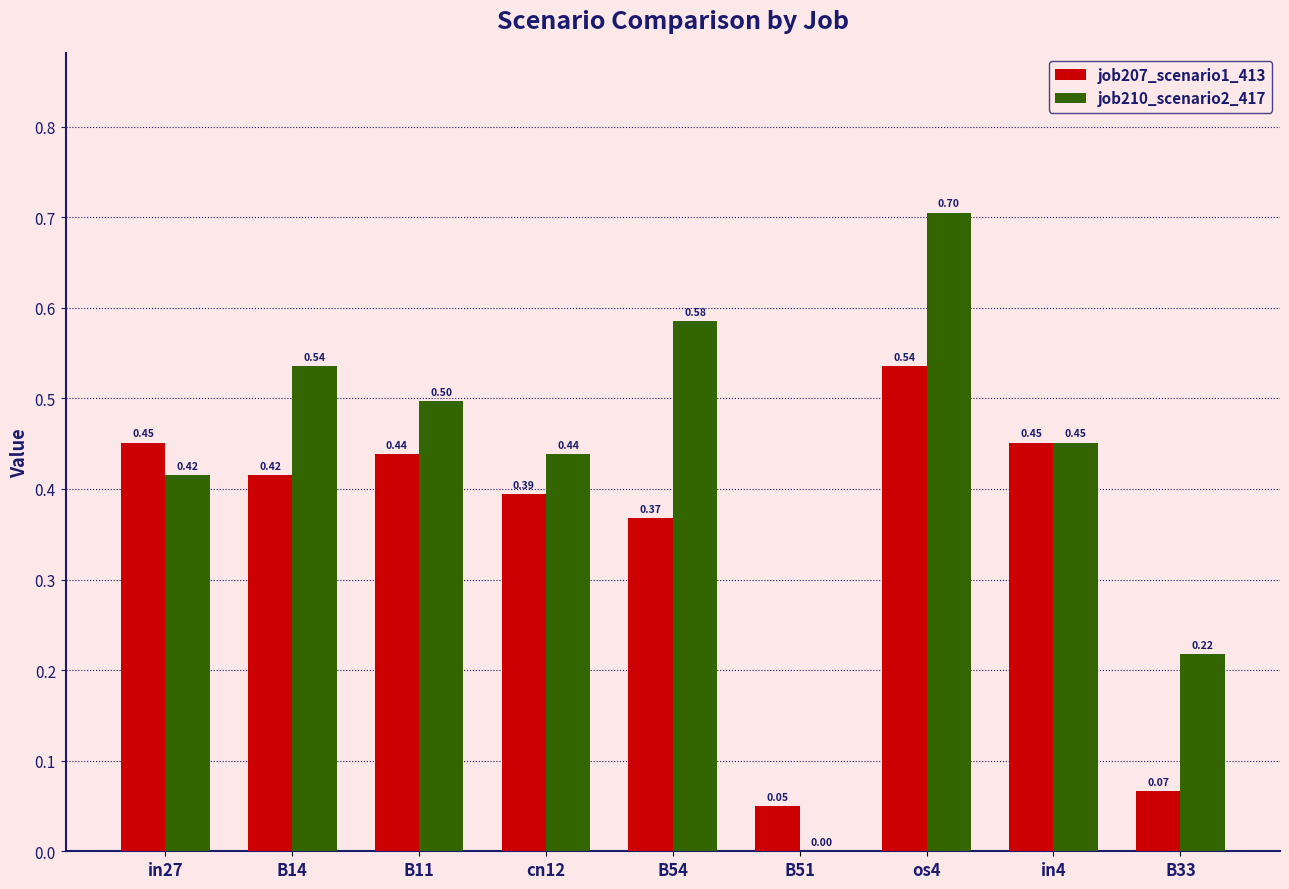

True or false: job210_scenario2_417 has a value of 0.7 at in4.

False